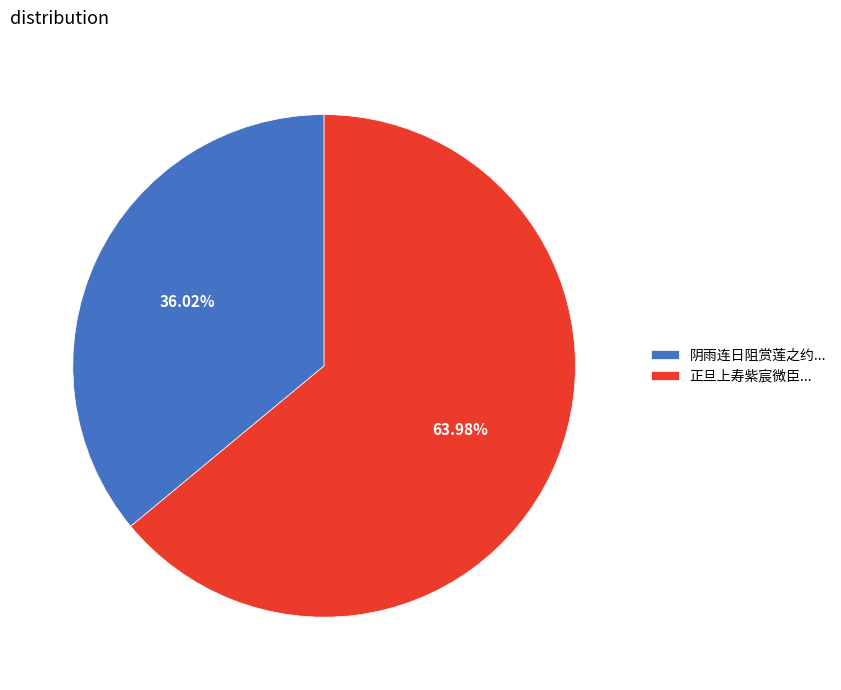

Do 正旦上寿紫宸微臣... and 阴雨连日阻赏莲之约... together represent more than half of the pie?

Yes